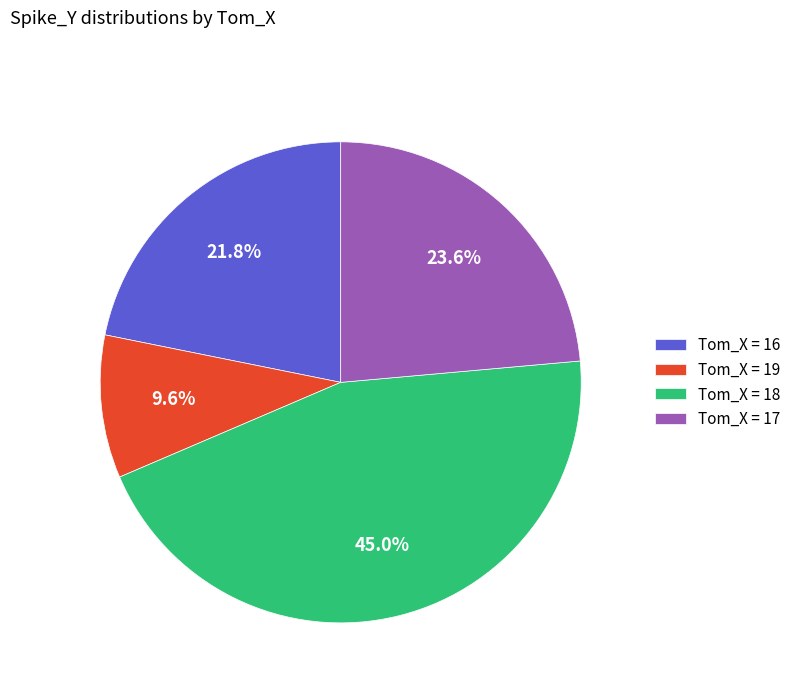

Rank the categories by value from highest to lowest.

Tom_X = 18, Tom_X = 17, Tom_X = 16, Tom_X = 19